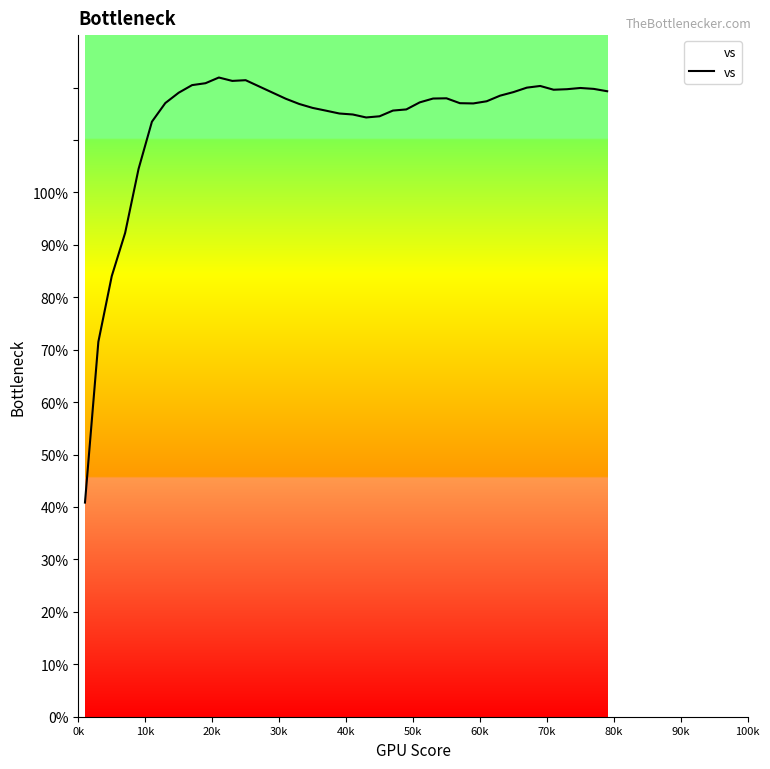

Count the number of data series in this chart.

1